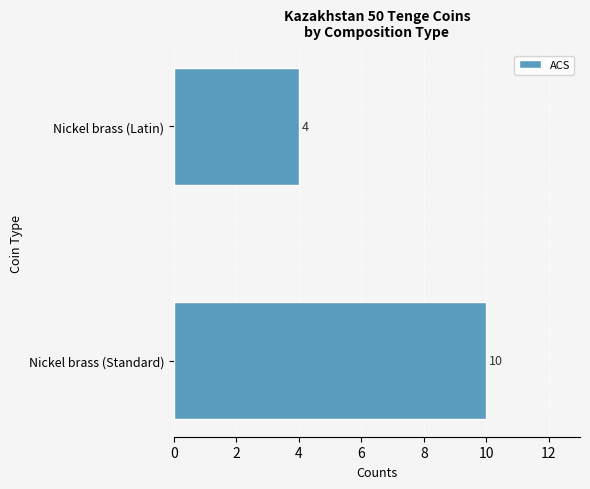

True or false: the data shows 10 at Nickel brass (Standard).

True